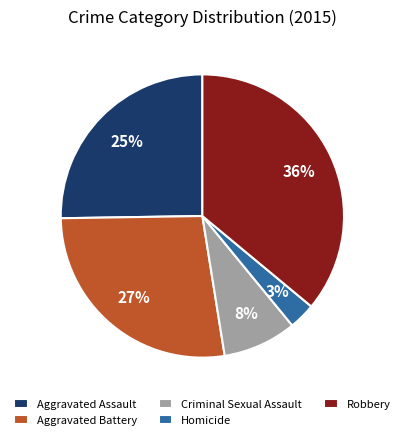

Count the number of slices in the pie.

5